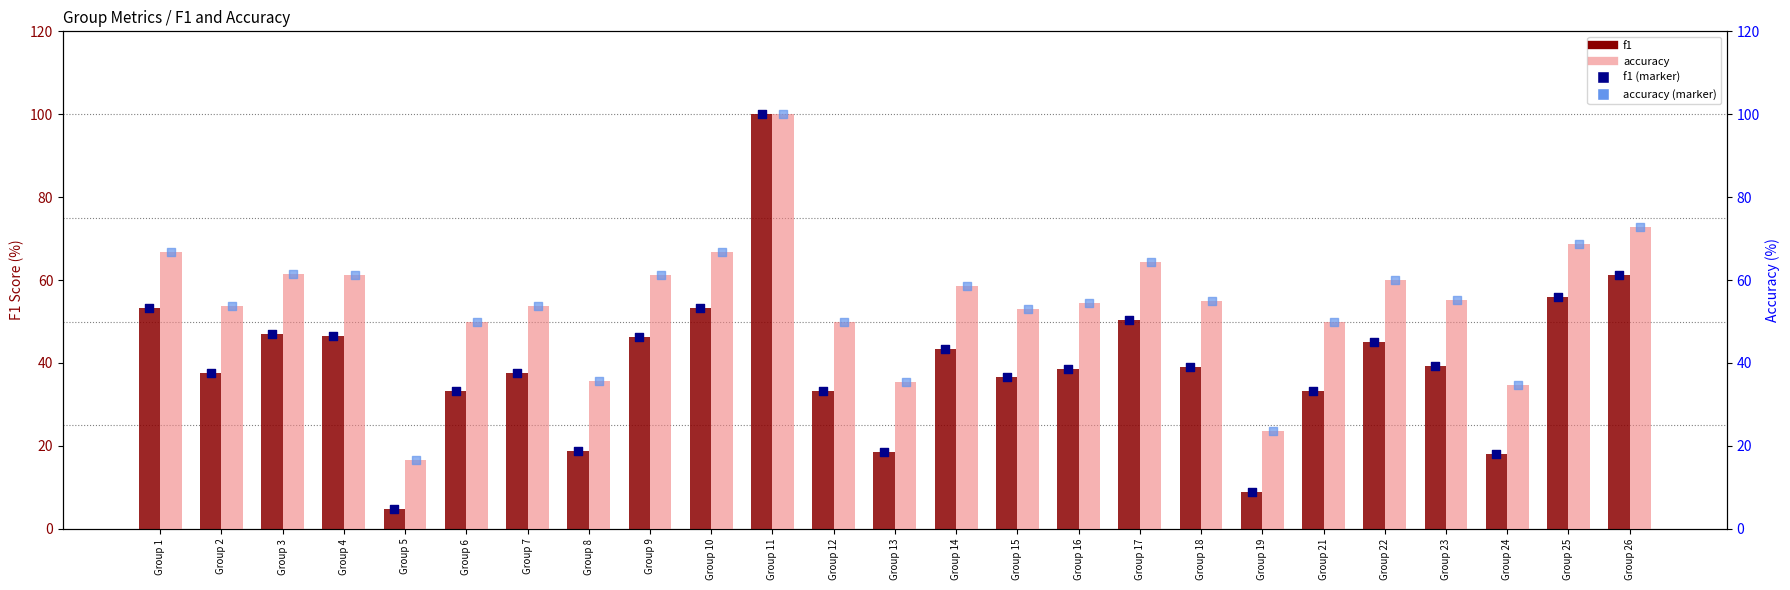

Is the value of accuracy at Group 21 greater than the value of f1 (marker) at Group 1?

No